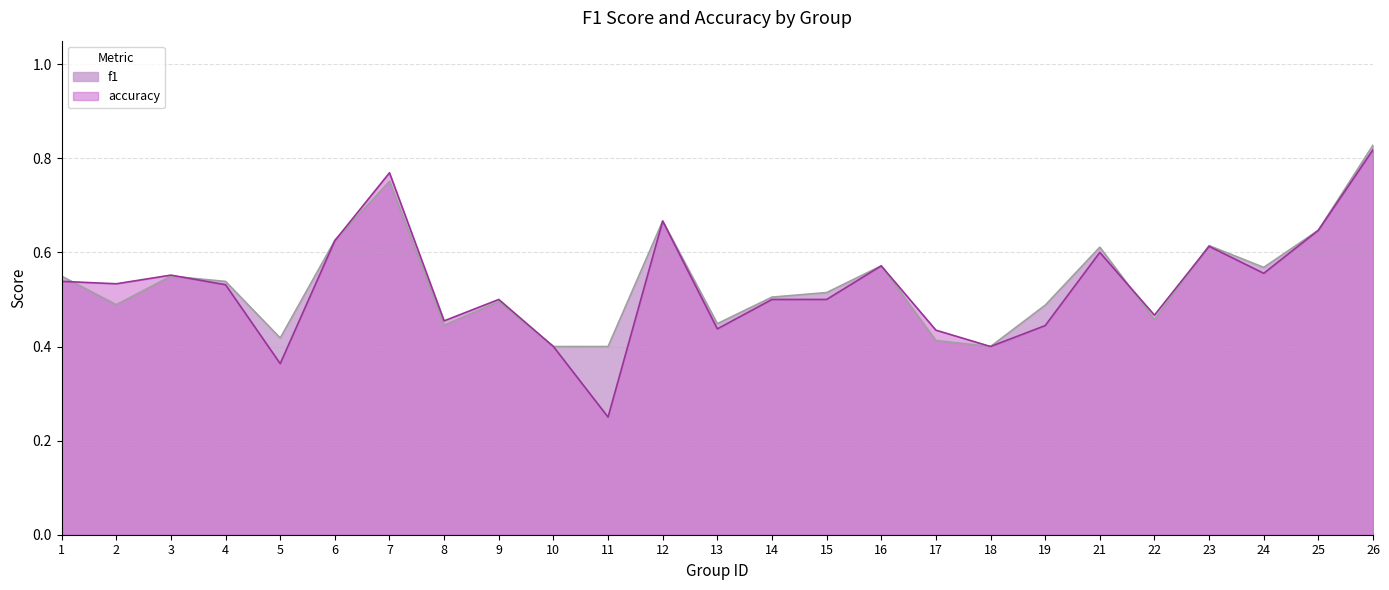

What is the value of the f1 point at the 25th from the left?

0.8